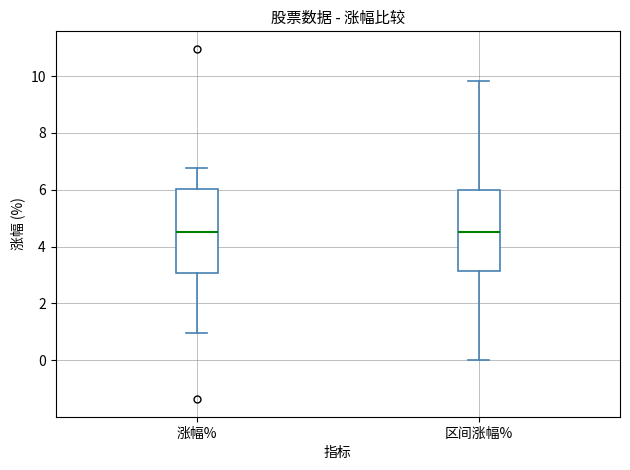

Reading left to right, transcribe this box plot: for each box, give where its median line is, the range the box spans, and where its two whiskers end, as read against the y-axis. The values are not printed on the chart, so give them approximately, as read against the axis.

涨幅%: median 4.6, box 3.0 to 6.0, whiskers 1.0 to 6.8
区间涨幅%: median 4.6, box 3.2 to 6.0, whiskers 0.0 to 9.8